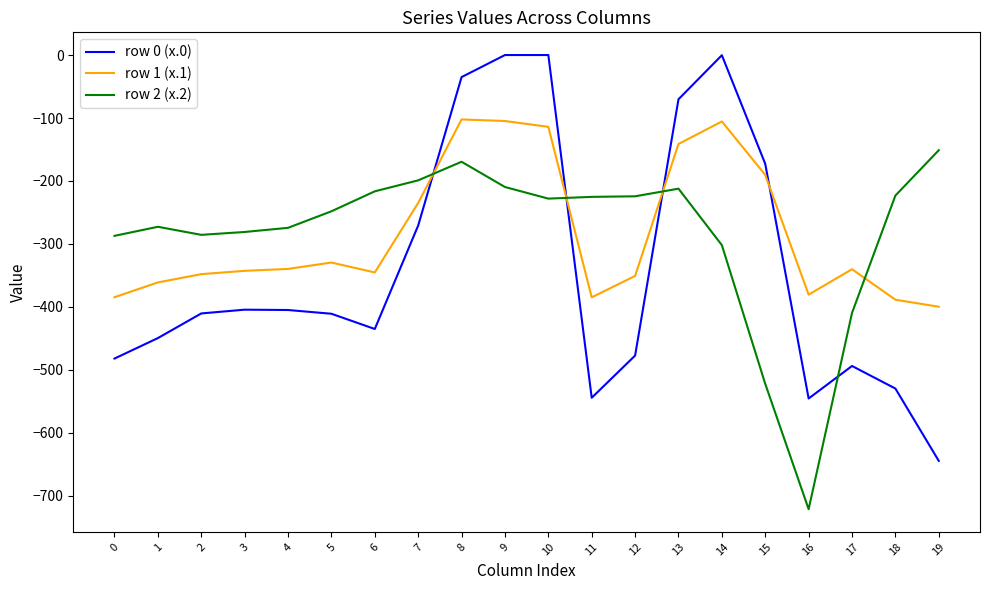

What is the sum of the row 1 (x.1) values at 4 and 14?

-445.1